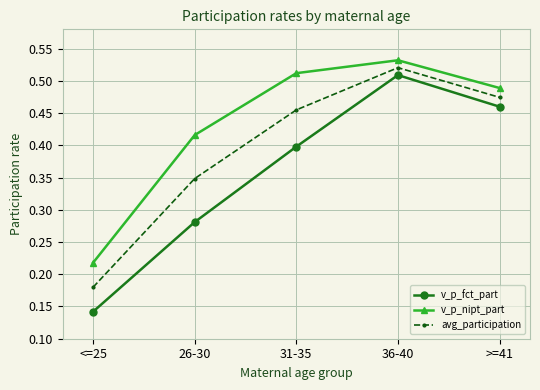

Rank the series by their average value, from highest to lowest.

v_p_nipt_part, avg_participation, v_p_fct_part